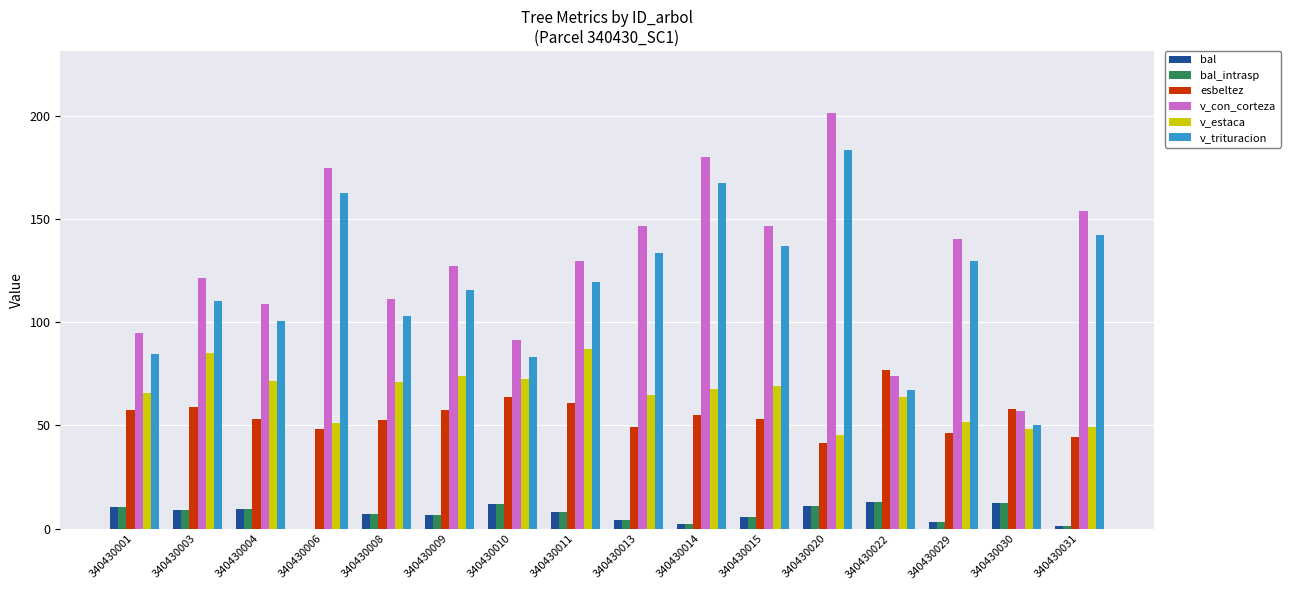

The v_trituracion series shows 36.1 at 340430015. True or false?

False